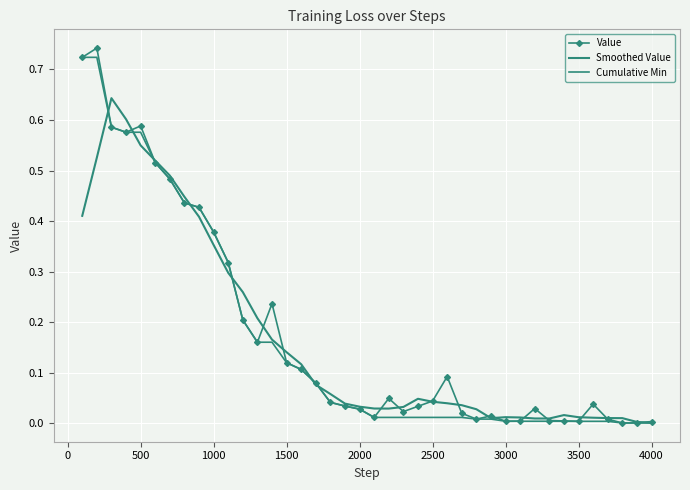

Which series ends up on top after the final intersection of Smoothed Value and Cumulative Min?

Smoothed Value